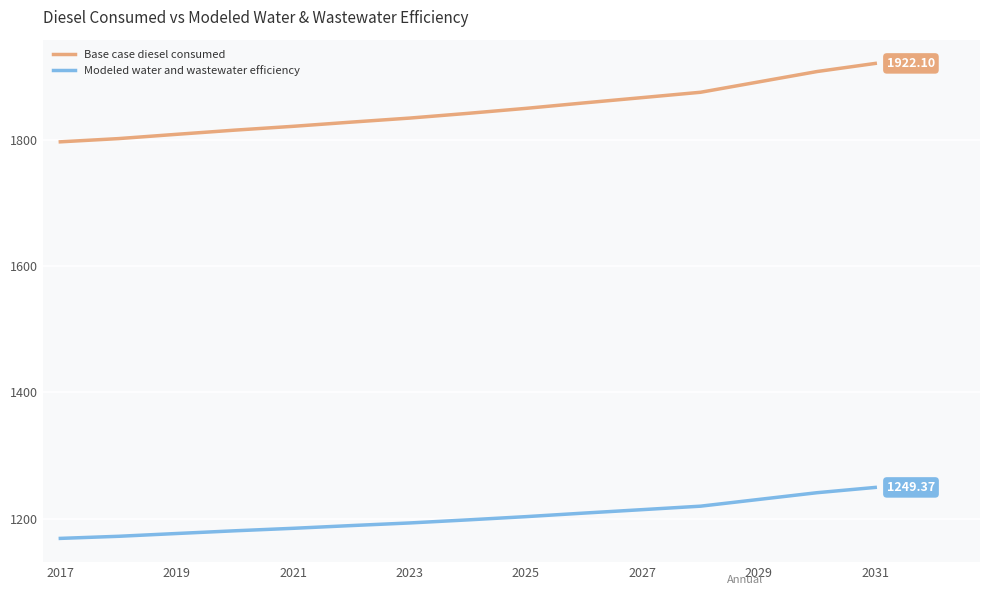

Which series has the largest range (max minus min)?

Base case diesel consumed